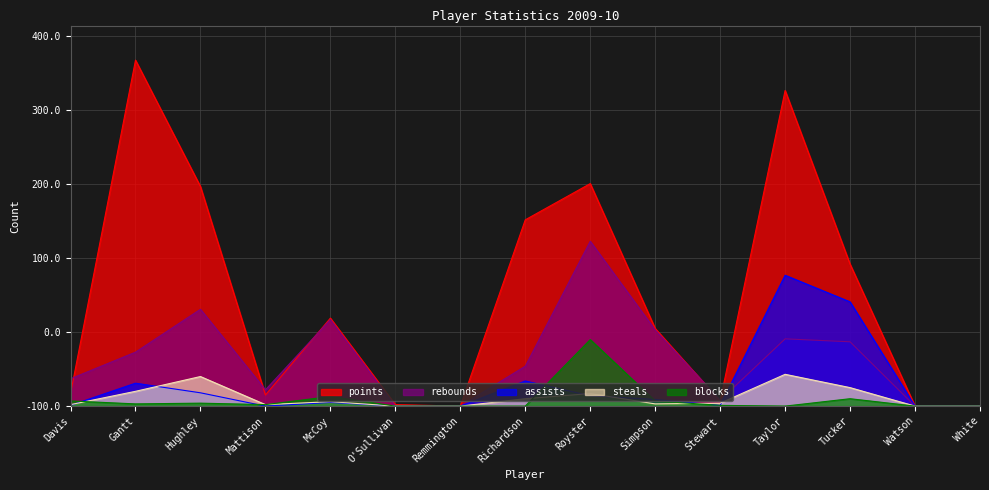

Which category has the highest value across all series?

Gantt